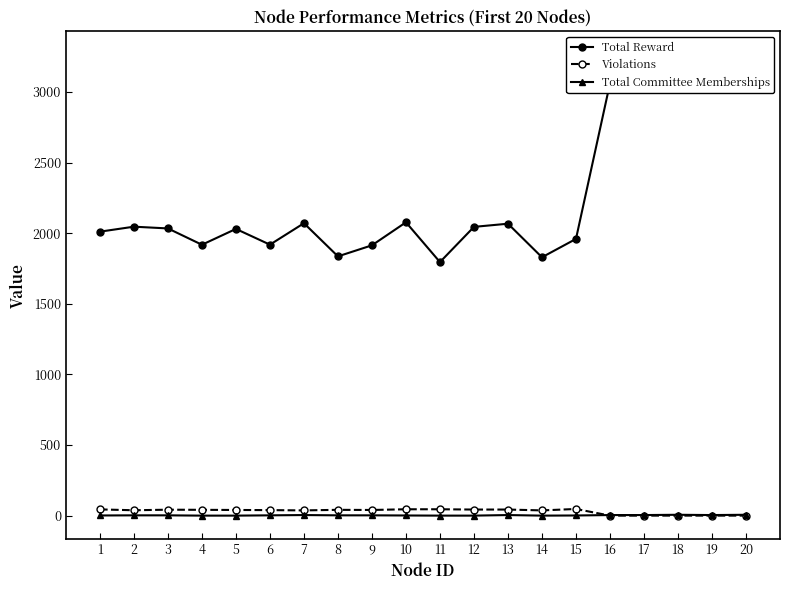

At which label is Violations closest to 23?

7